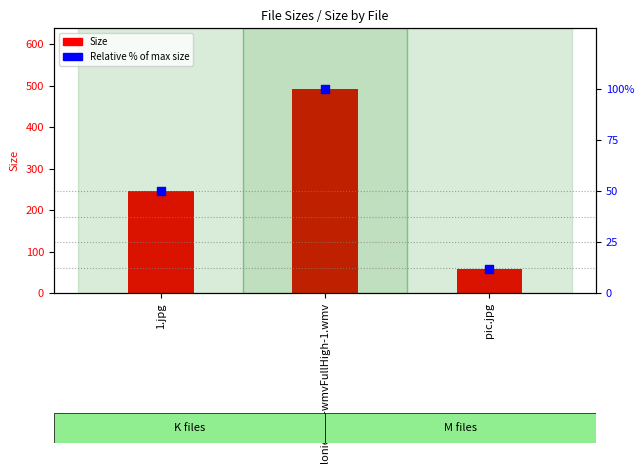

Which series has the largest total across all categories?

Size